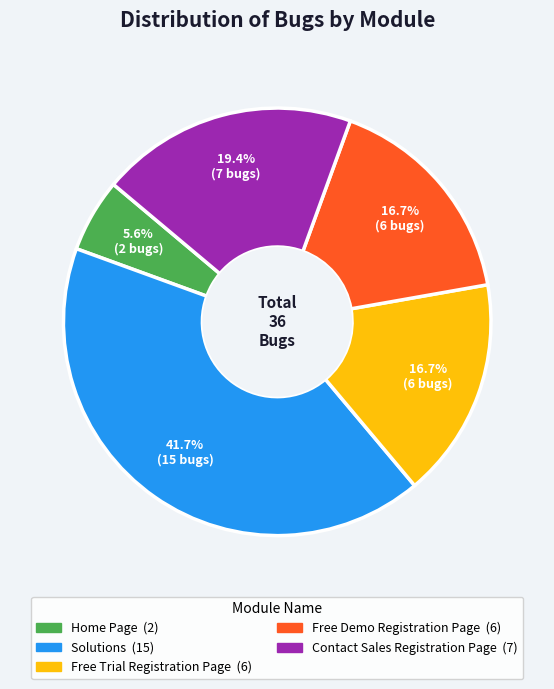

How many segments does this pie chart have?

5